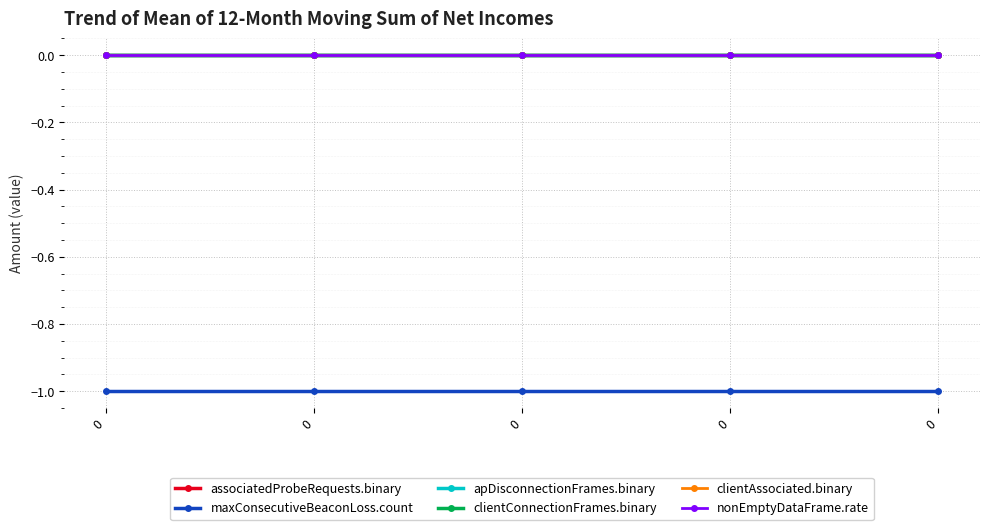

Rank the series by their maximum value, from highest to lowest.

associatedProbeRequests.binary, apDisconnectionFrames.binary, clientConnectionFrames.binary, clientAssociated.binary, nonEmptyDataFrame.rate, maxConsecutiveBeaconLoss.count